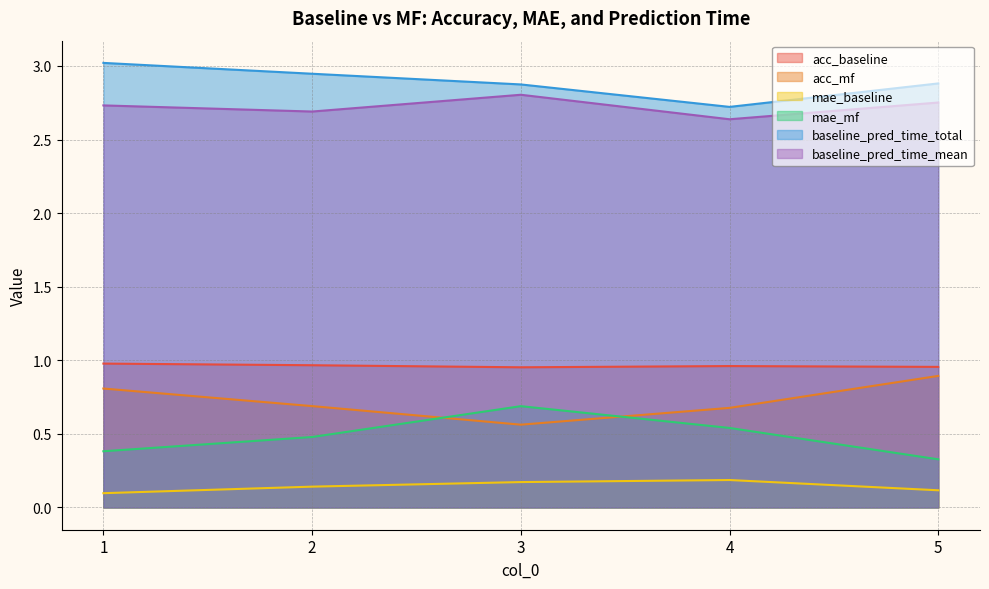

At how many categories does at least one series exceed 2?

5